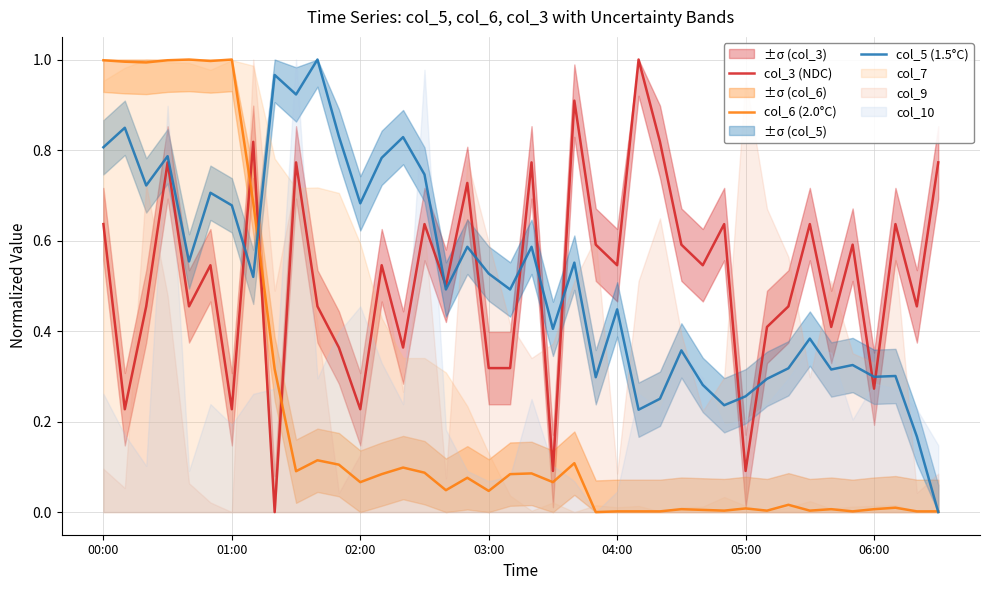

Which series has the largest total across all categories?

col_5 (1.5°C)